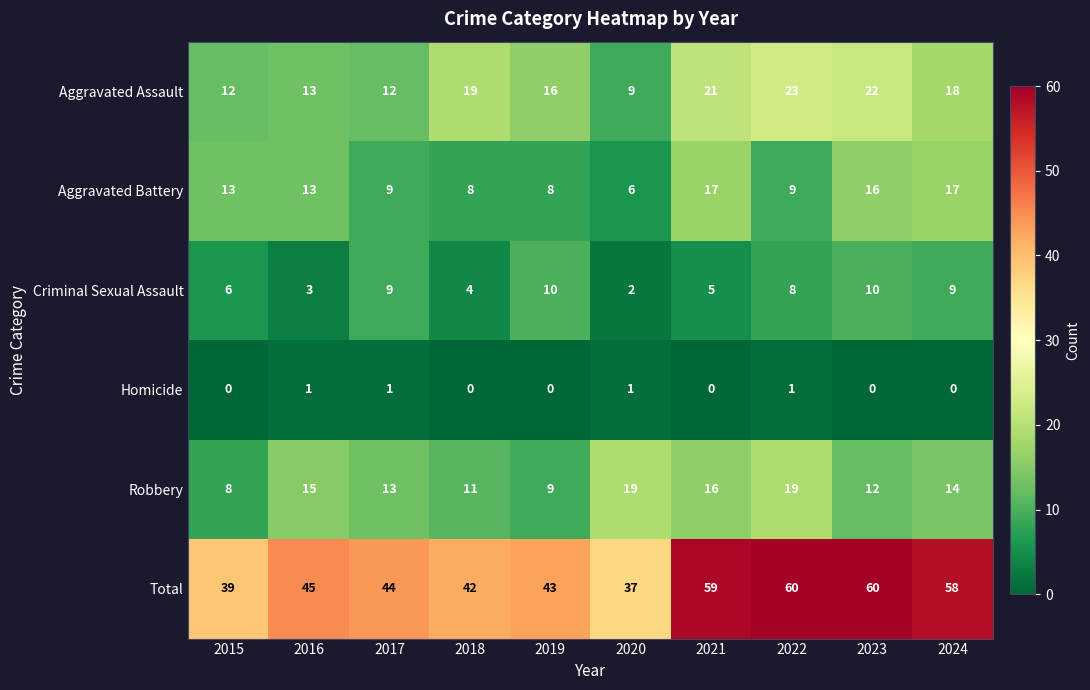

What is the difference between the maximum and second lowest values in the Criminal Sexual Assault series?

7